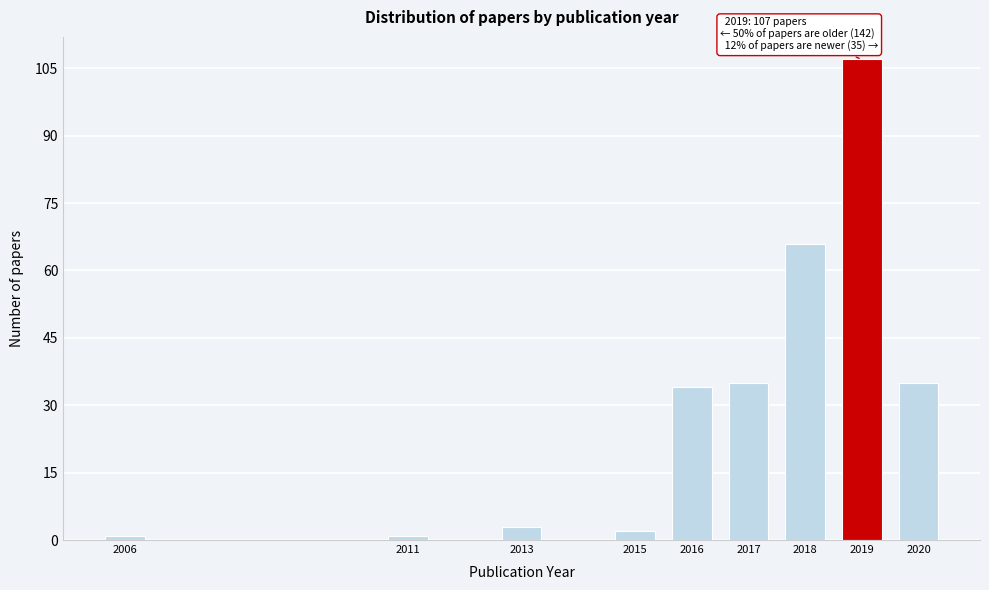

Reading left to right, extract all data points from this chart.

2006=1	2011=1	2013=3	2015=2	2016=34	2017=35	2018=66	2019=107	2020=35